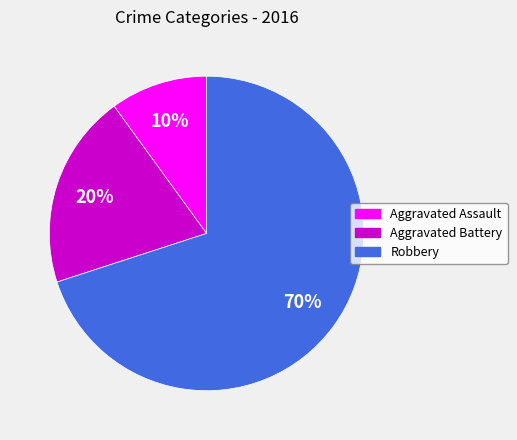

Combined, do Aggravated Battery and Aggravated Assault account for over 50%?

No